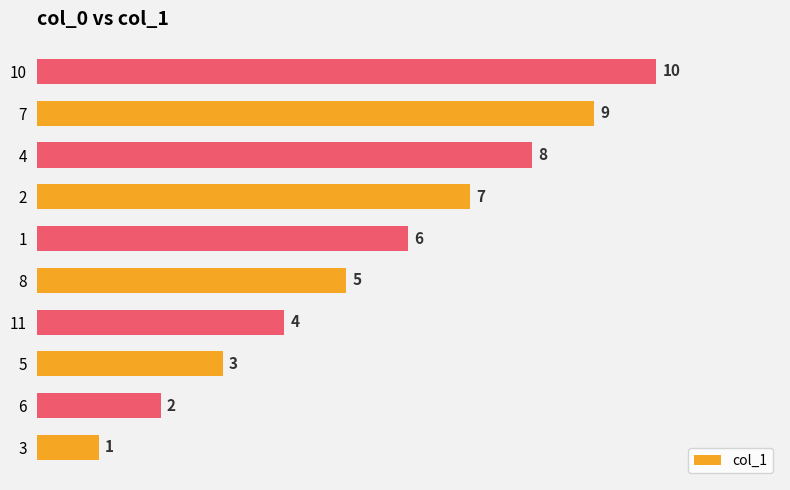

Read the value at 10.

10